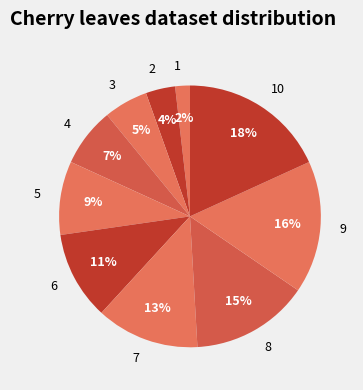

To the nearest percent, what is the difference between the largest and smallest slice percentages?

16%